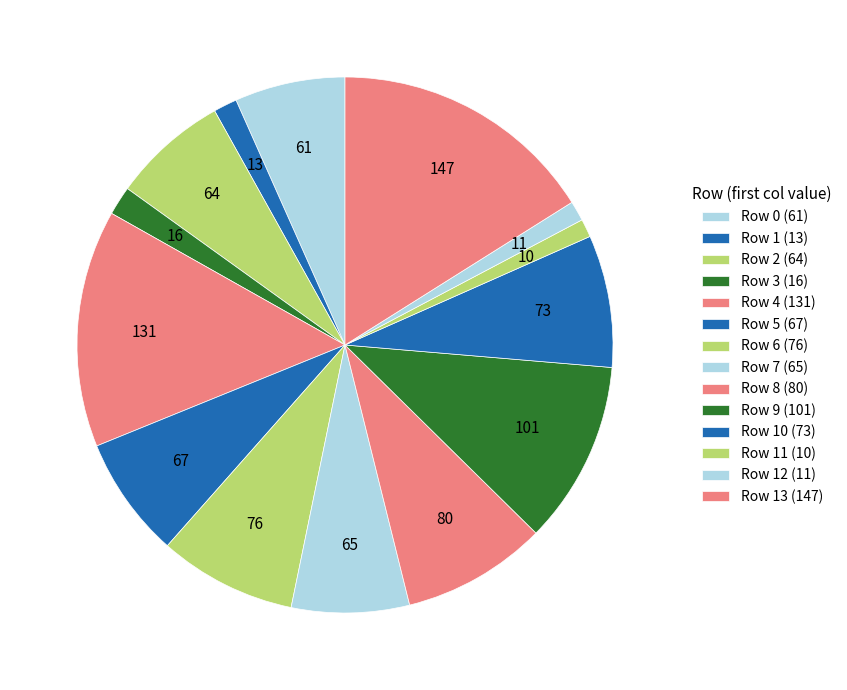

Rank the categories by value from lowest to highest.

Row 11 (10), Row 12 (11), Row 1 (13), Row 3 (16), Row 0 (61), Row 2 (64), Row 7 (65), Row 5 (67), Row 10 (73), Row 6 (76), Row 8 (80), Row 9 (101), Row 4 (131), Row 13 (147)